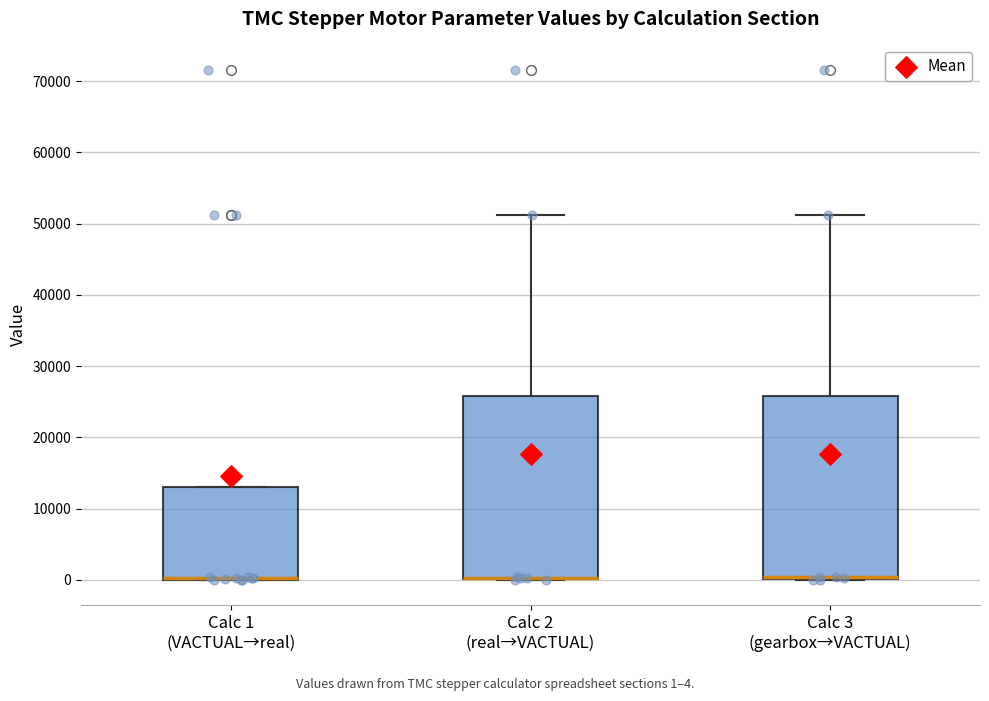

Where does the upper whisker of the box for Calc 3 (gearbox→VACTUAL) end on the y-axis? The values are not printed on the chart, so give them approximately, as read against the axis.

51000